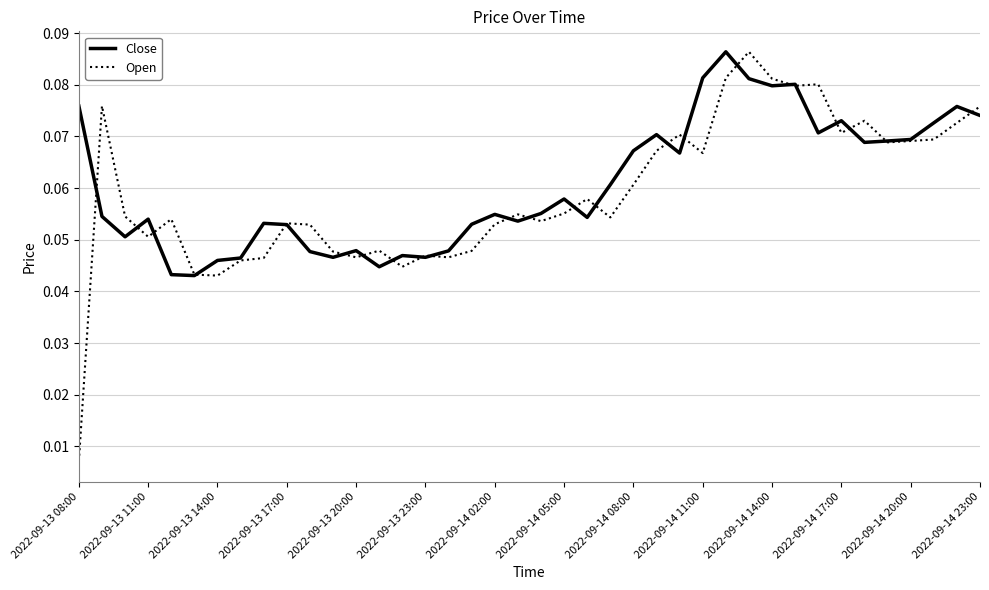

Which series has the largest range (max minus min)?

Open